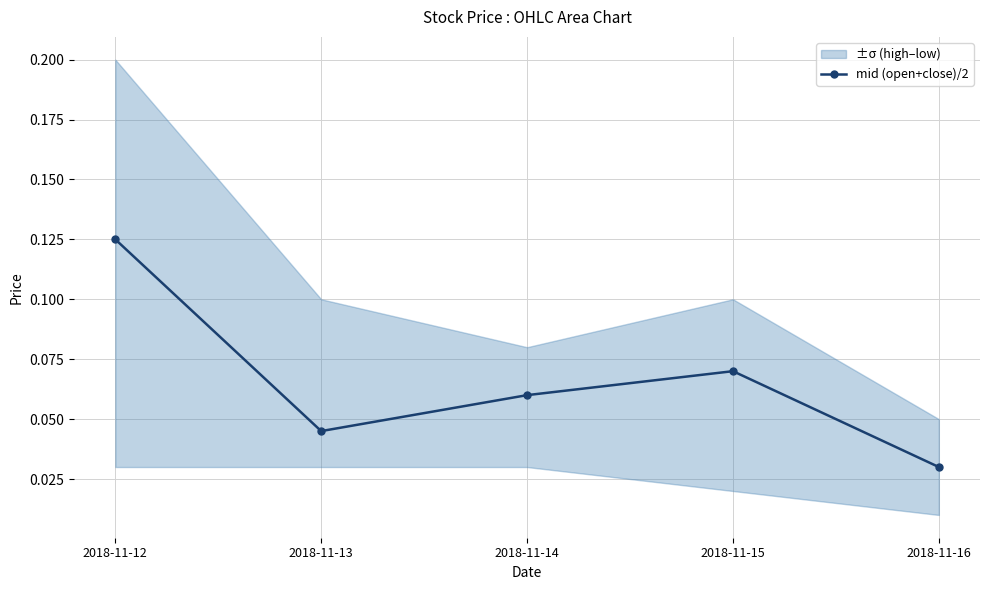

Is this an area chart (filled region under the line)?

No